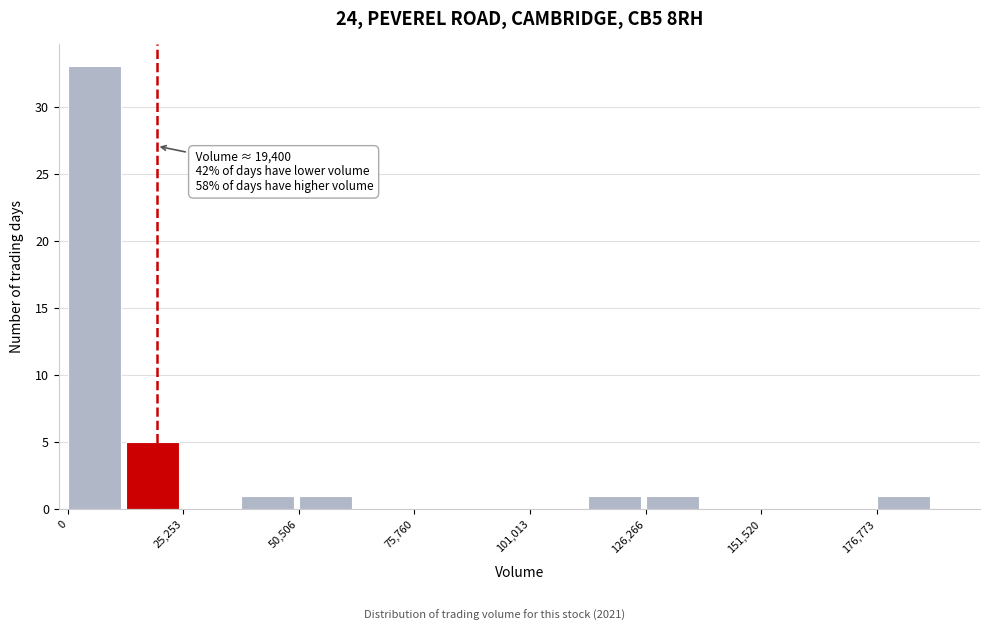

Read against the x-axis, roughly where is the centre of the tallest bar?

5000